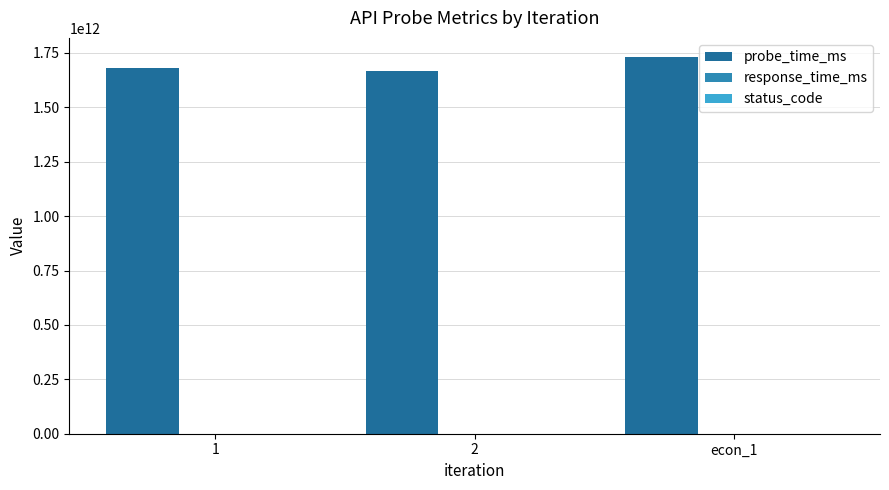

Which series has the largest total across all categories?

probe_time_ms